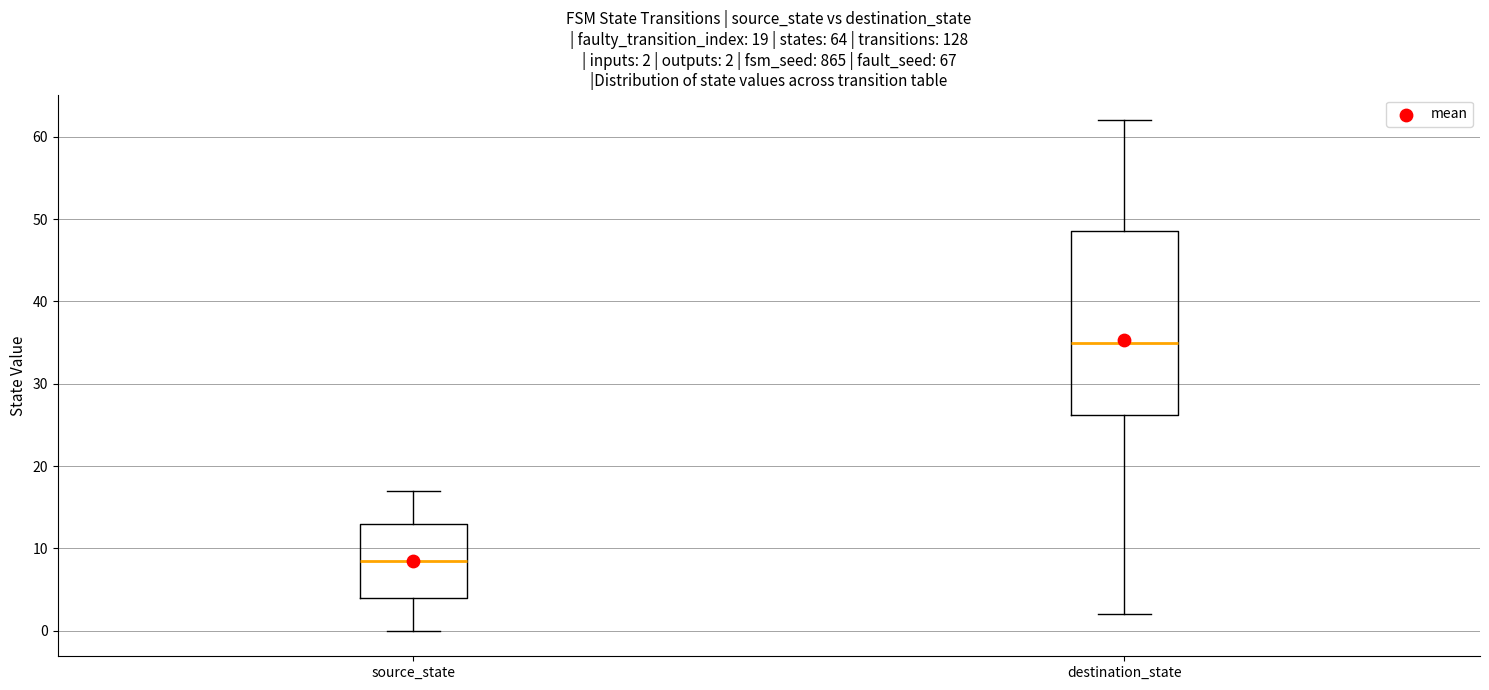

Which box is the tallest, from its lower edge to its upper edge?

destination_state